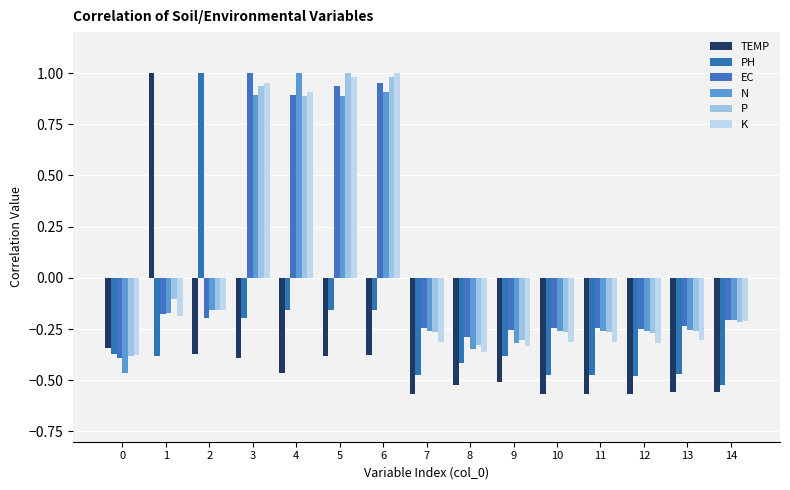

What is the approximate value of PH at 7?

-0.5